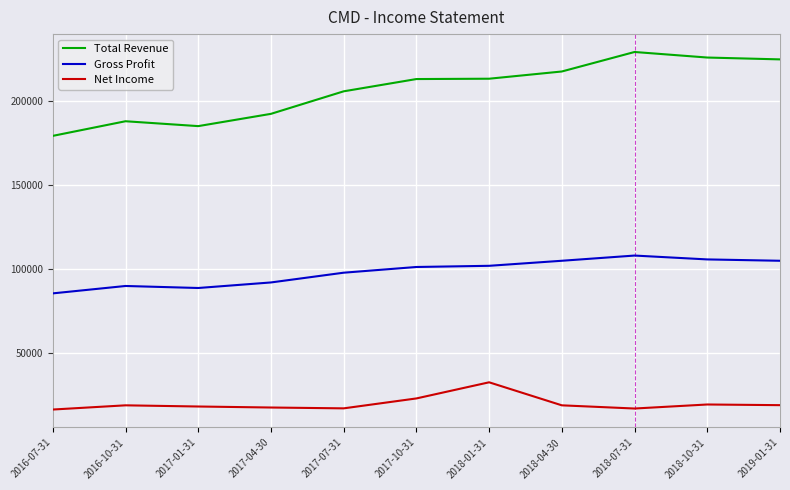

What is the sum of all Net Income values?

215900